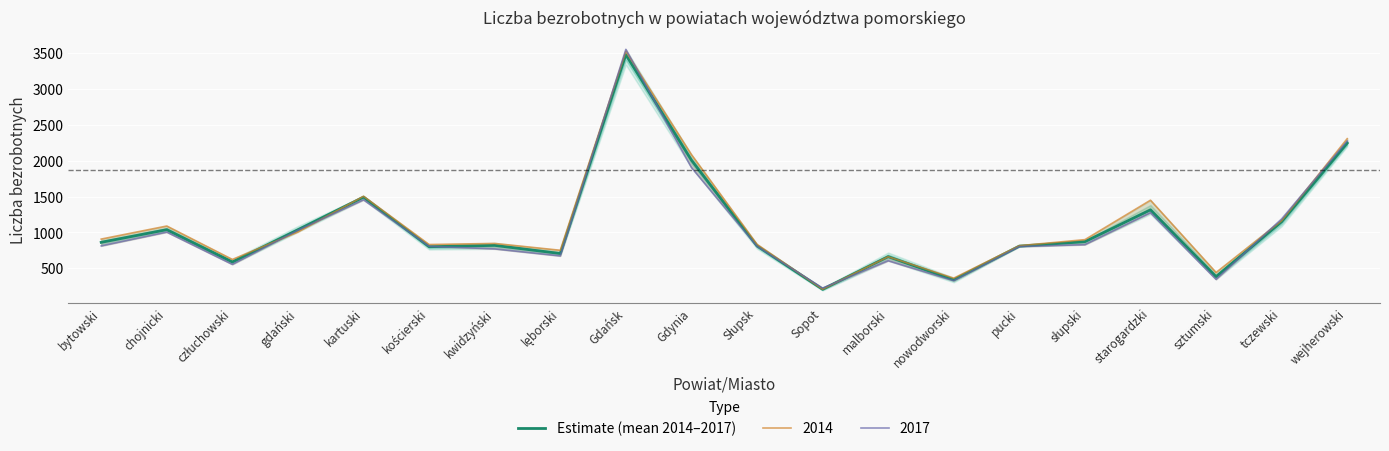

True or false: the data has more than 0 interior local peaks.

True